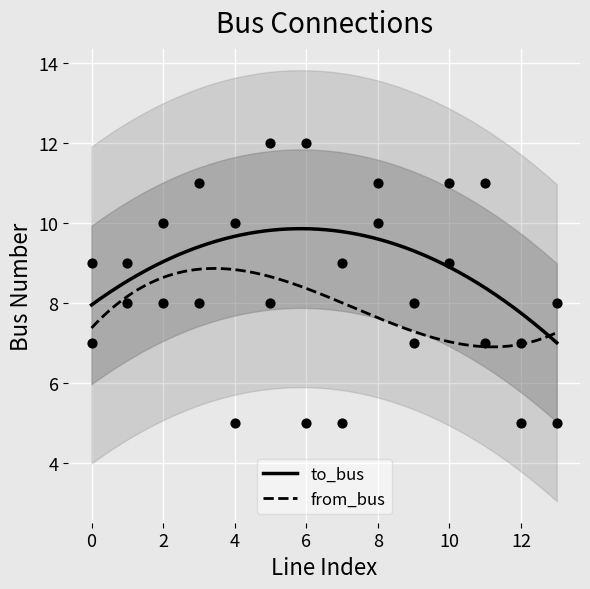

What is the maximum value for from_bus?

8.9